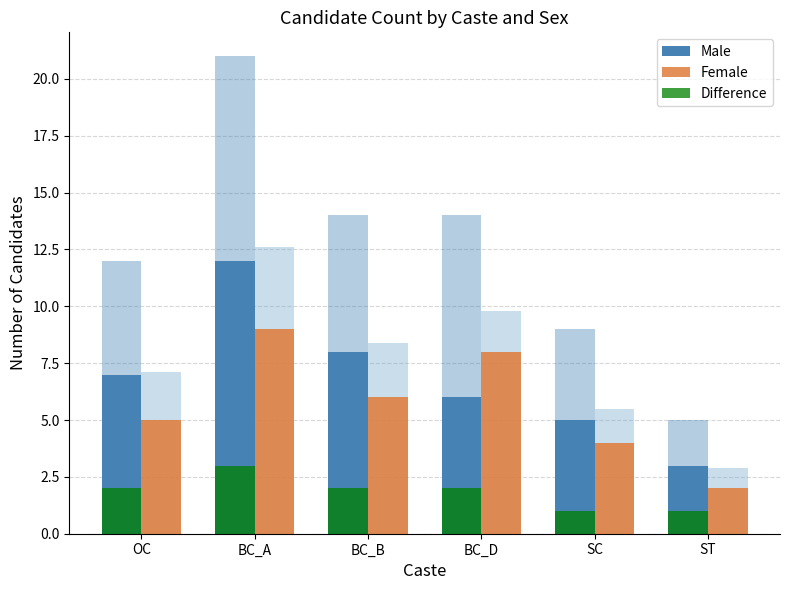

What position from the right is BC_D?

3